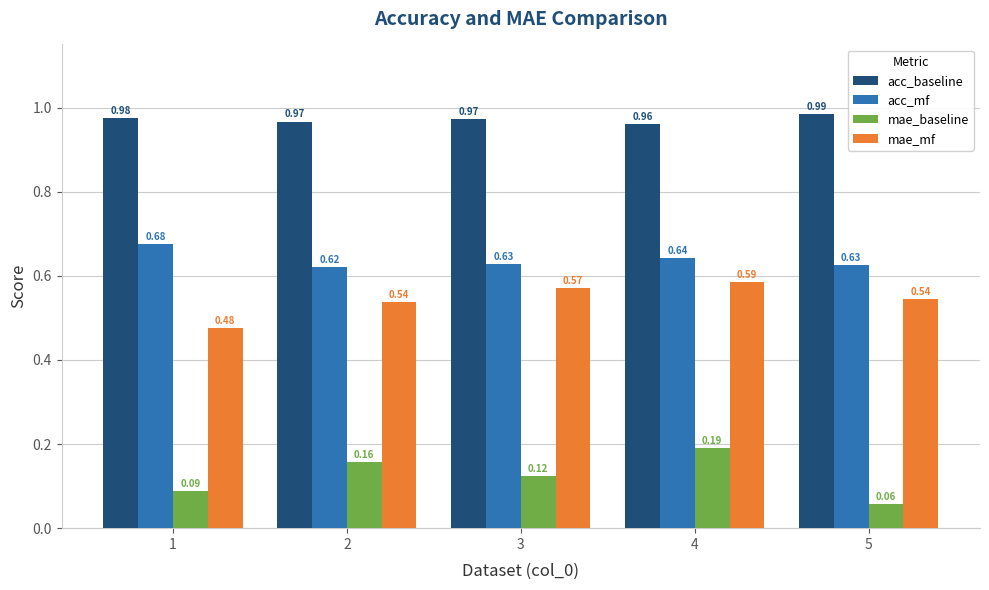

Where is acc_baseline nearest to the value 0?

4